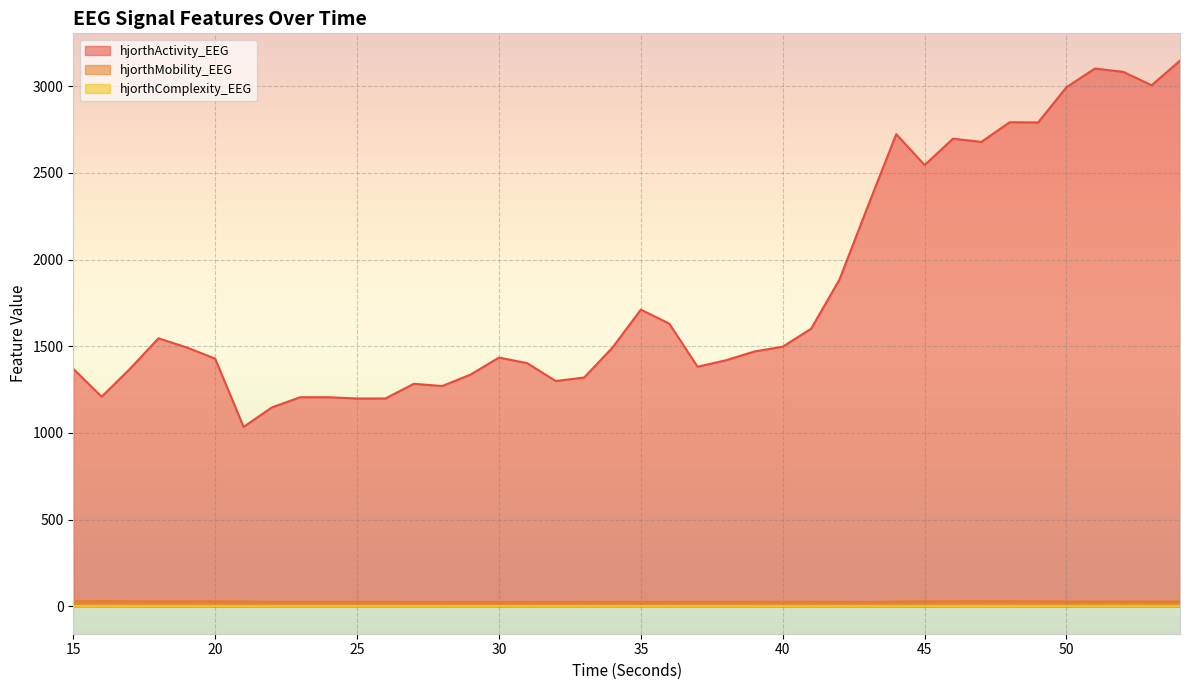

At which label does hjorthComplexity_EEG reach its minimum?

35